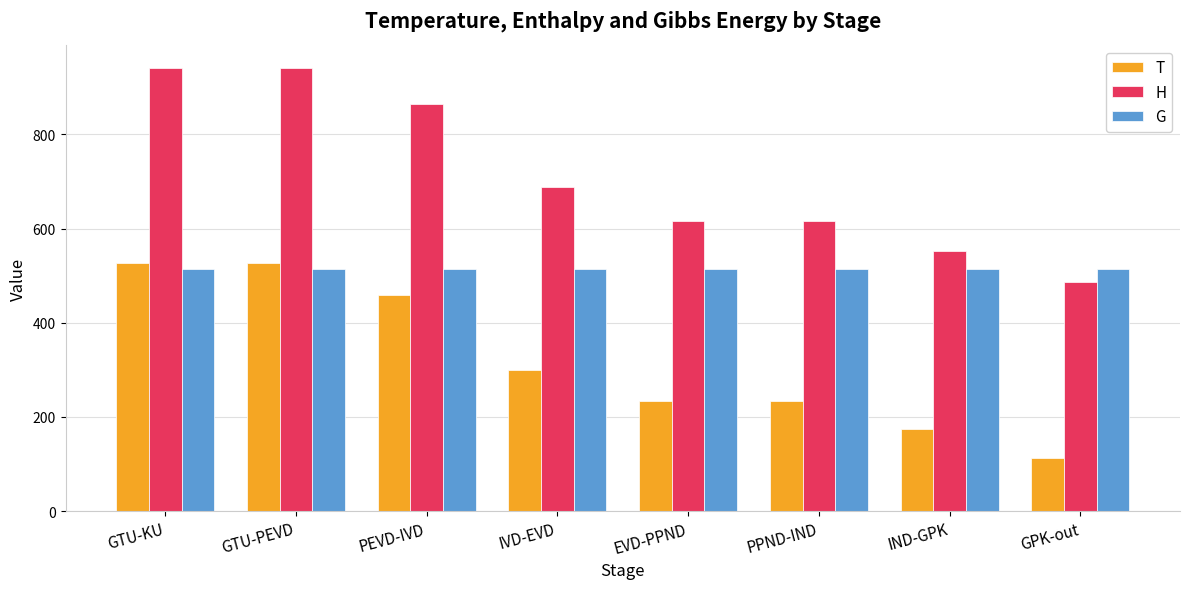

What position from the left is GTU-PEVD?

2